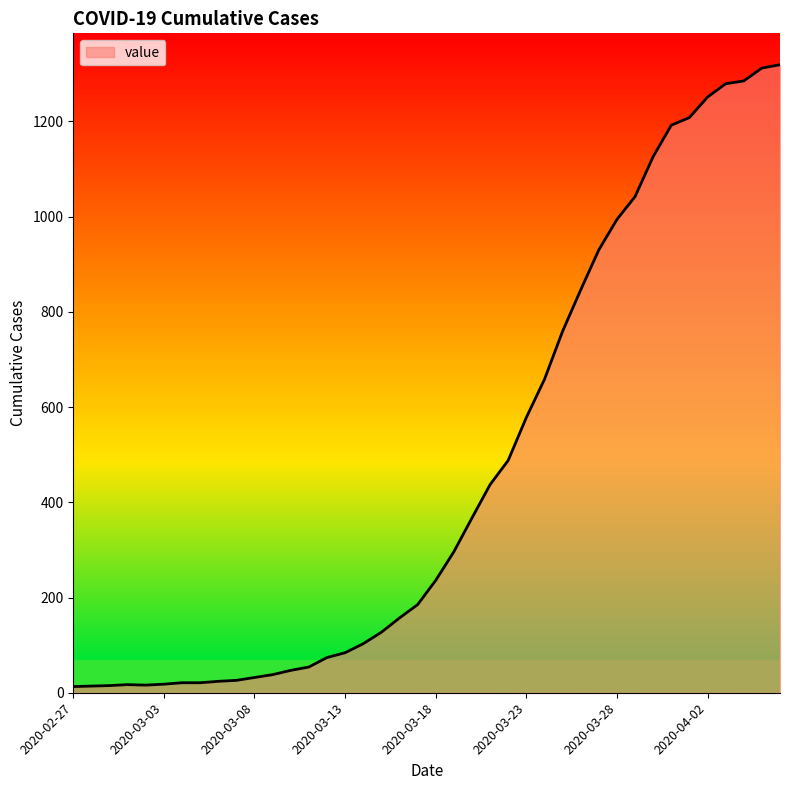

What is the difference between the maximum and minimum values?

1306